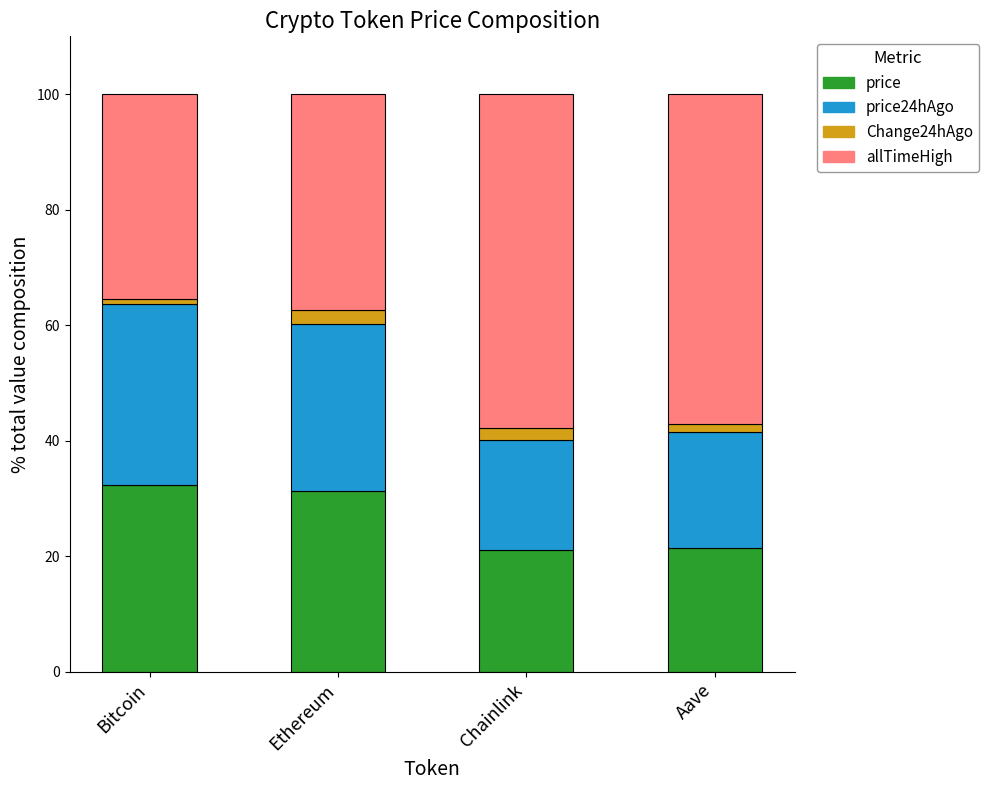

What is the maximum value for price?

32.3